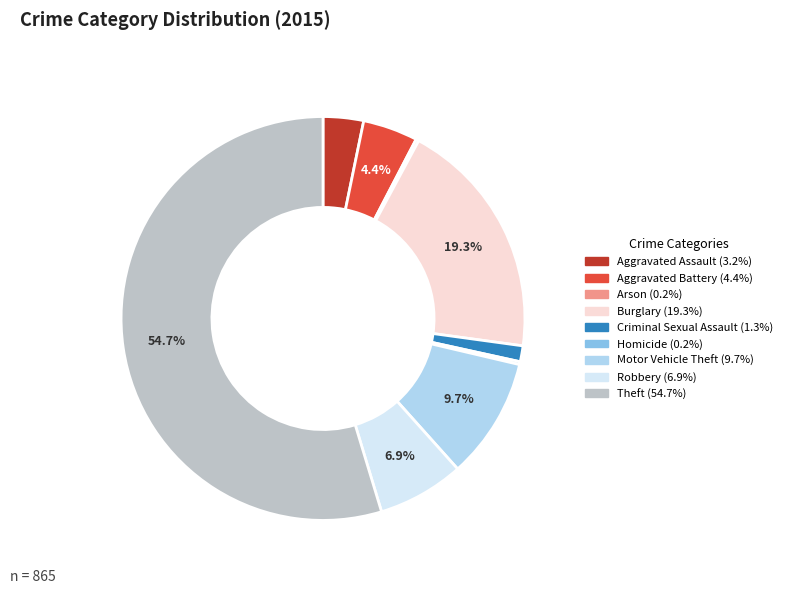

To the nearest percent, what percentage of the pie is Motor Vehicle Theft?

10%